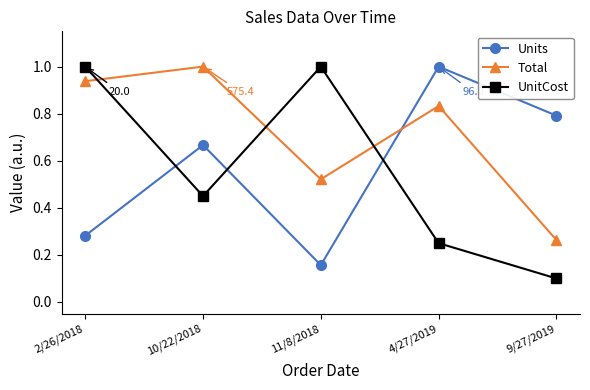

Rank the categories by Units value from lowest to highest.

11/8/2018, 2/26/2018, 10/22/2018, 9/27/2019, 4/27/2019